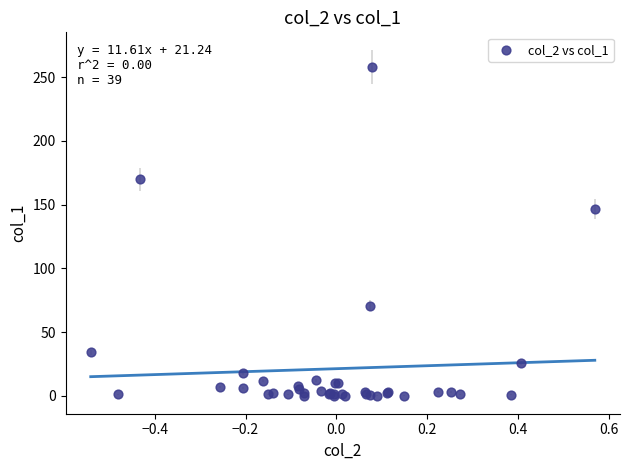

What Y value in the scatter plot is closest to 129?

146.3